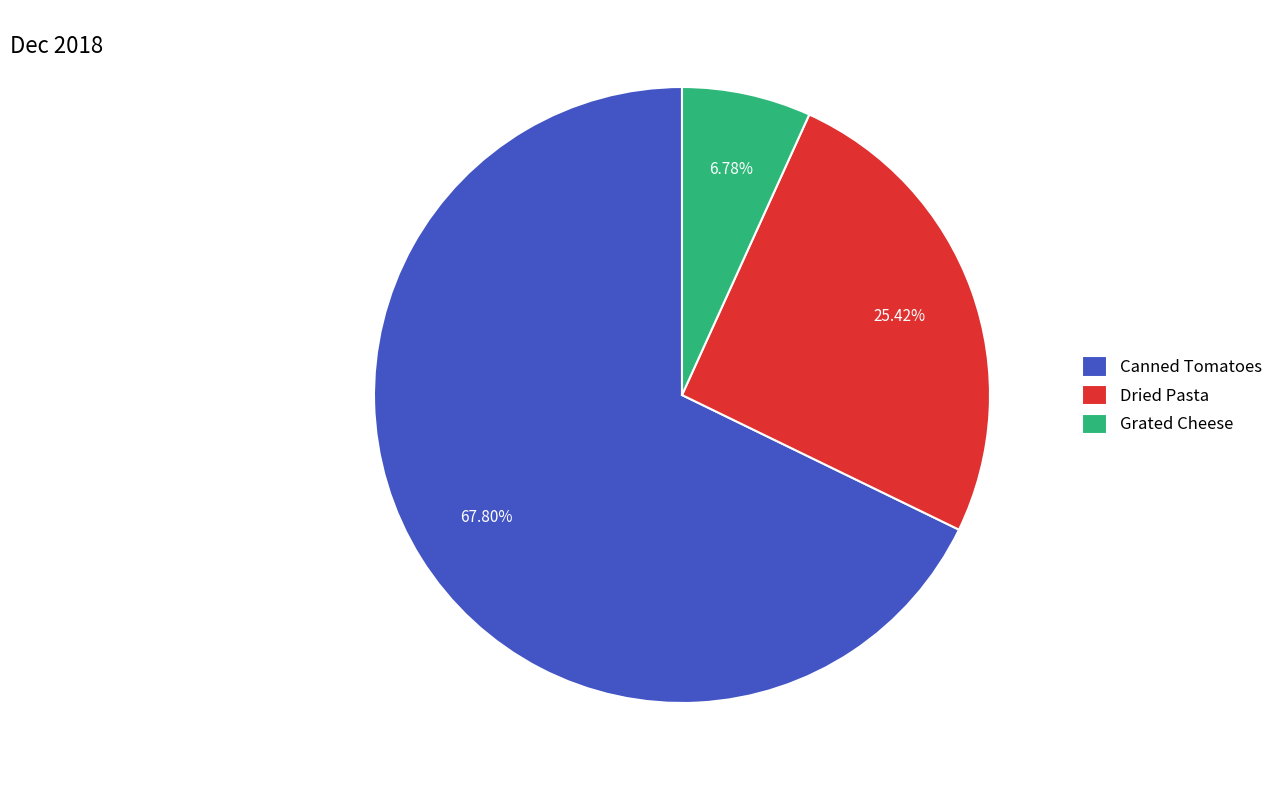

Between Dried Pasta and Grated Cheese, which is larger?

Dried Pasta